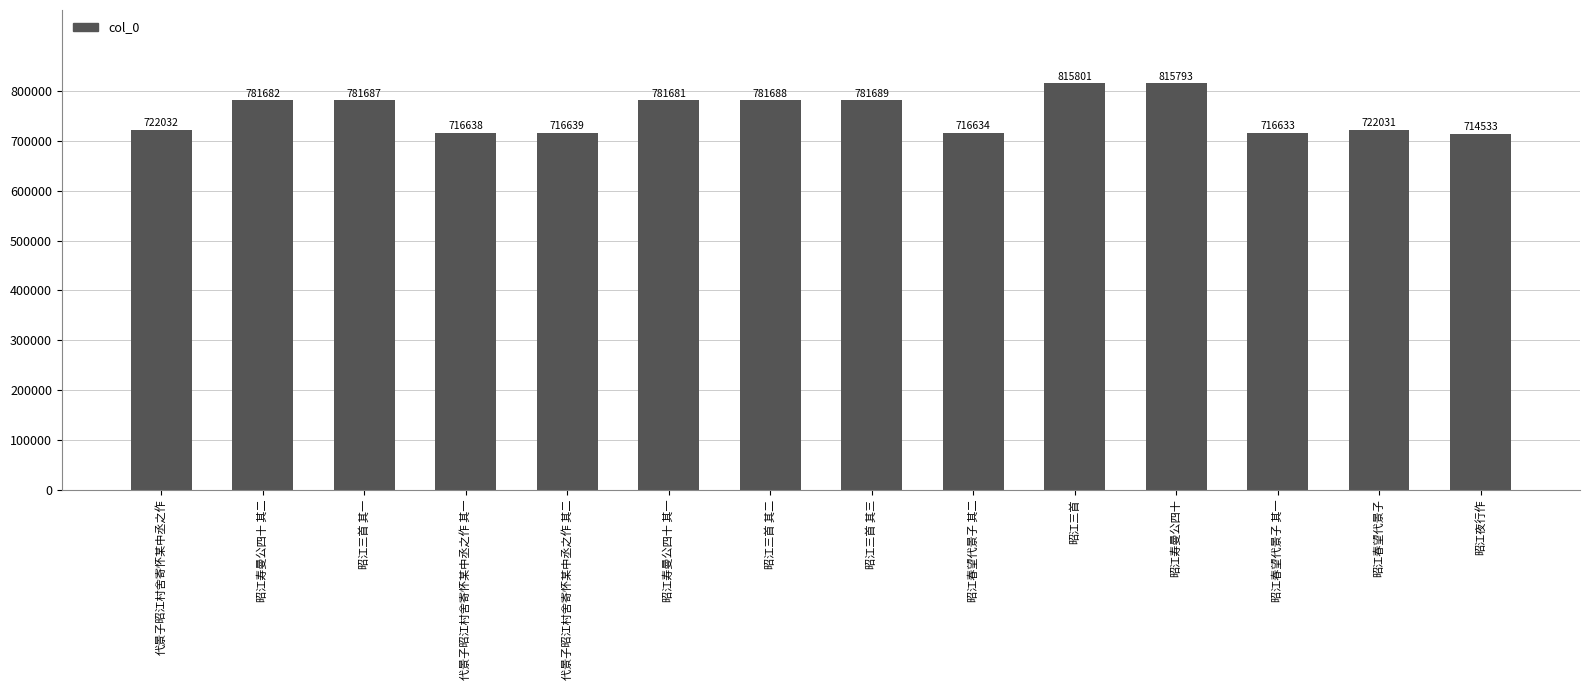

What is the maximum value shown in the chart?

815801